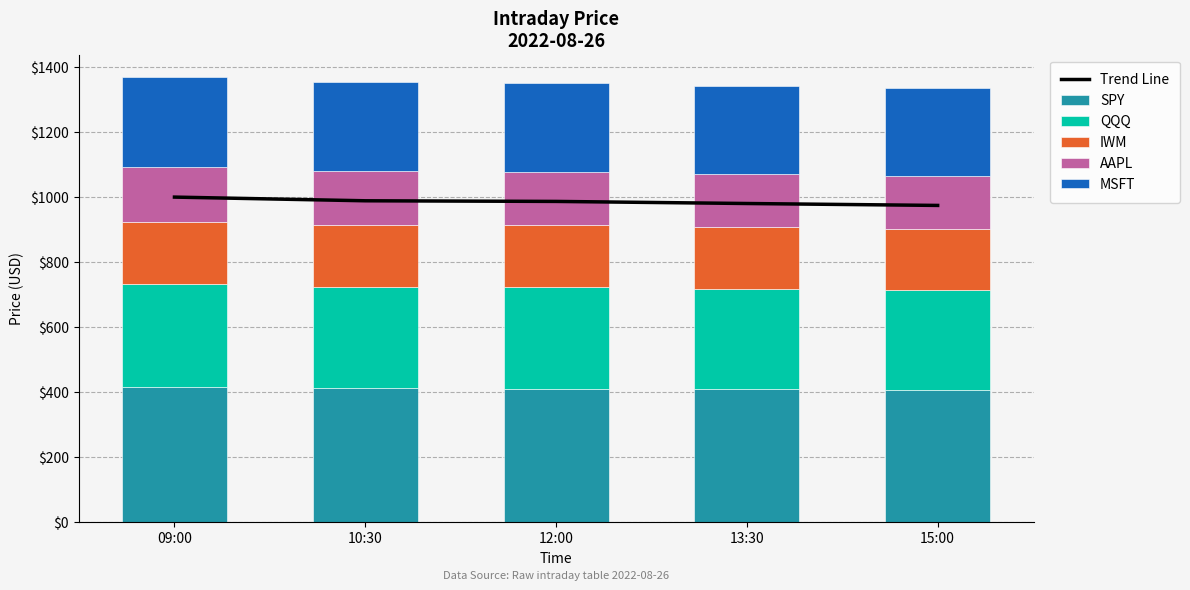

Are the bars horizontal?

No